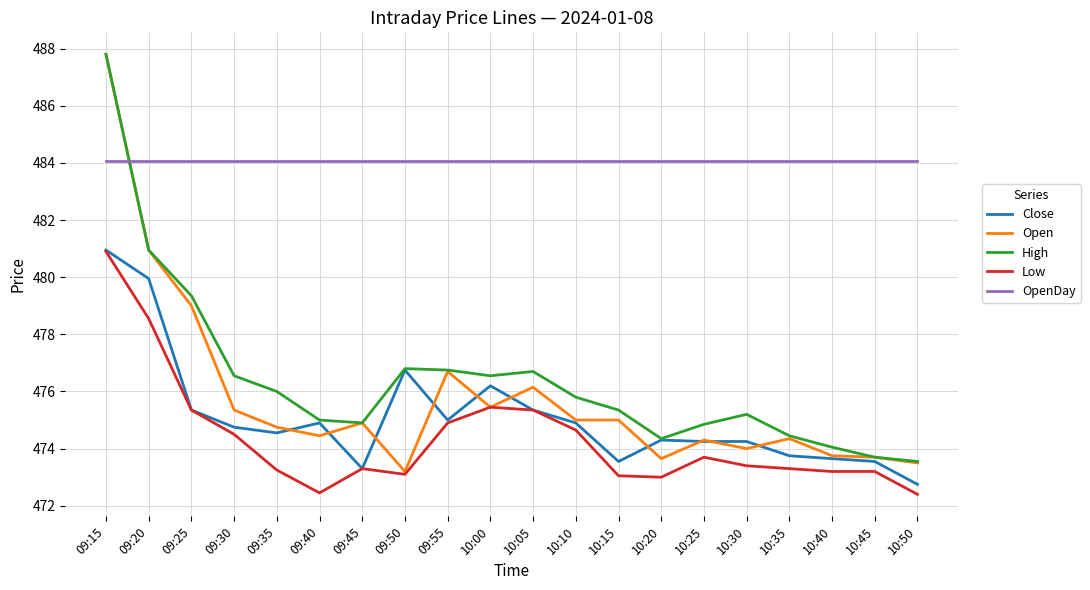

True or false: High has more than 0 points higher than both neighbors.

True